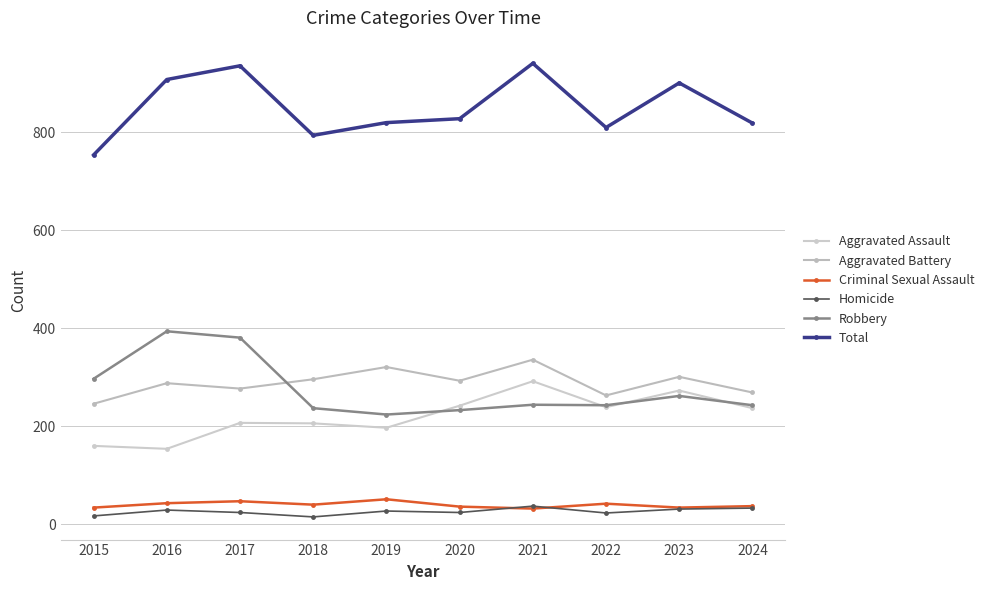

What is the total value across all series at 2021?

1882